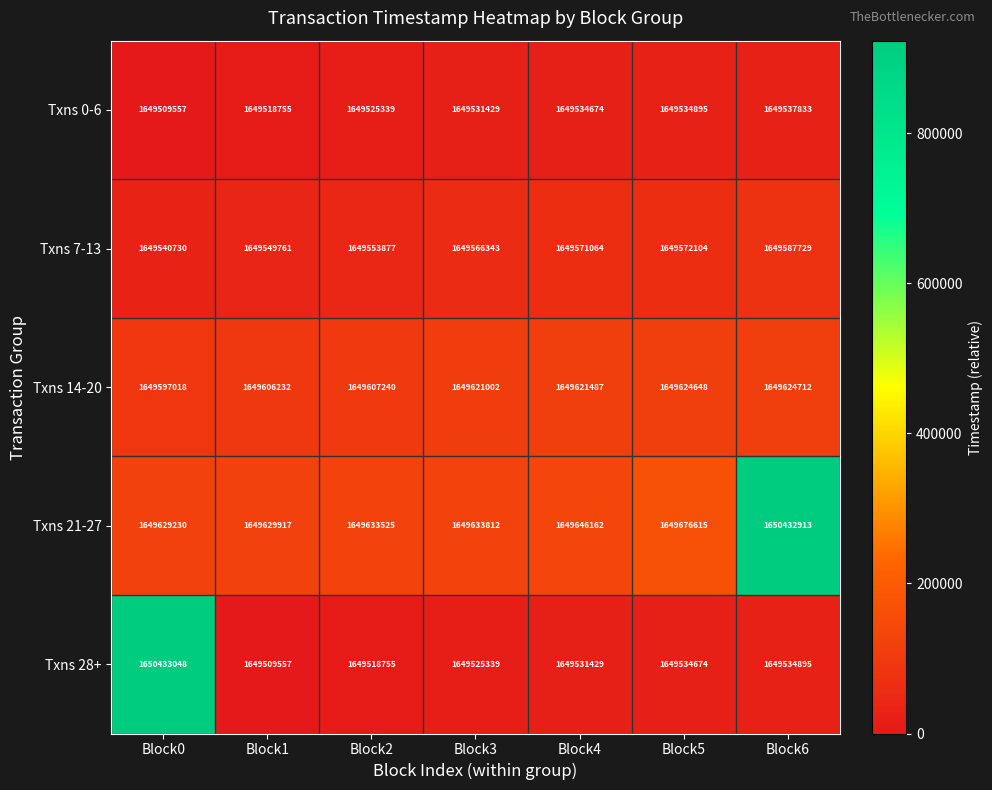

Is it true that Txns 7-13 equals 2865010024 at Block6?

False